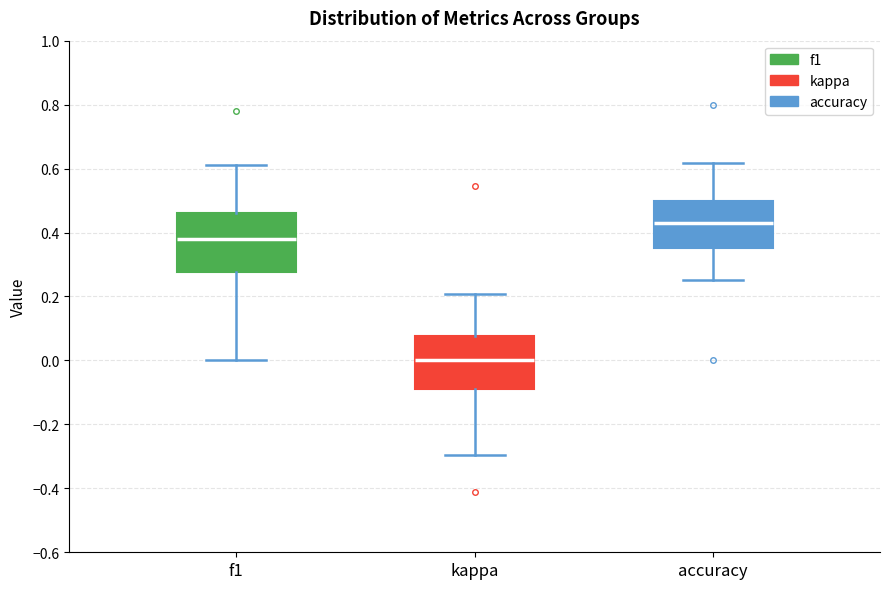

Which box's median line is the lowest?

kappa